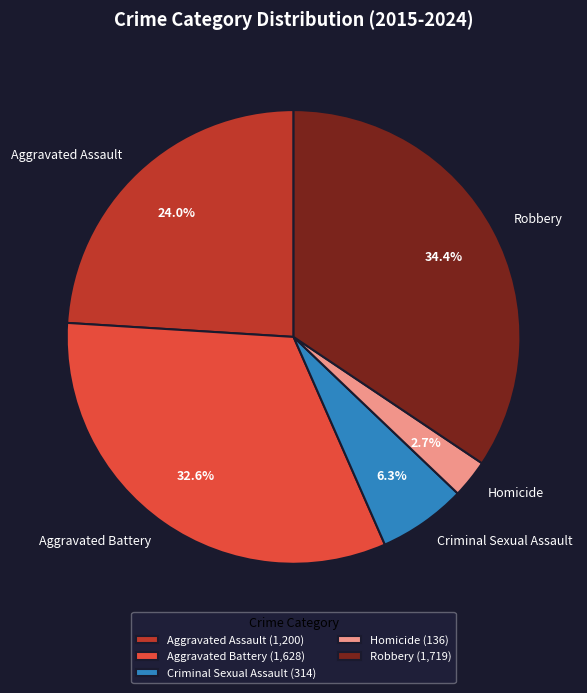

Which category has the smallest portion of the pie?

Homicide